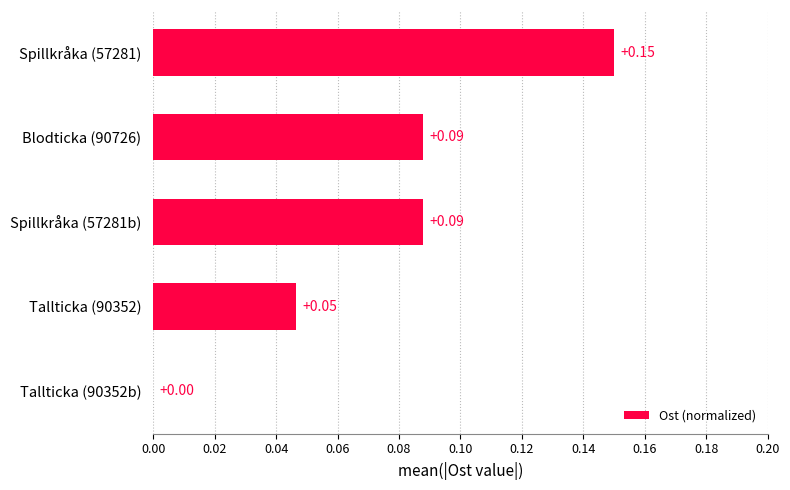

Between Blodticka (90726) and Spillkråka (57281), which is larger?

Spillkråka (57281)